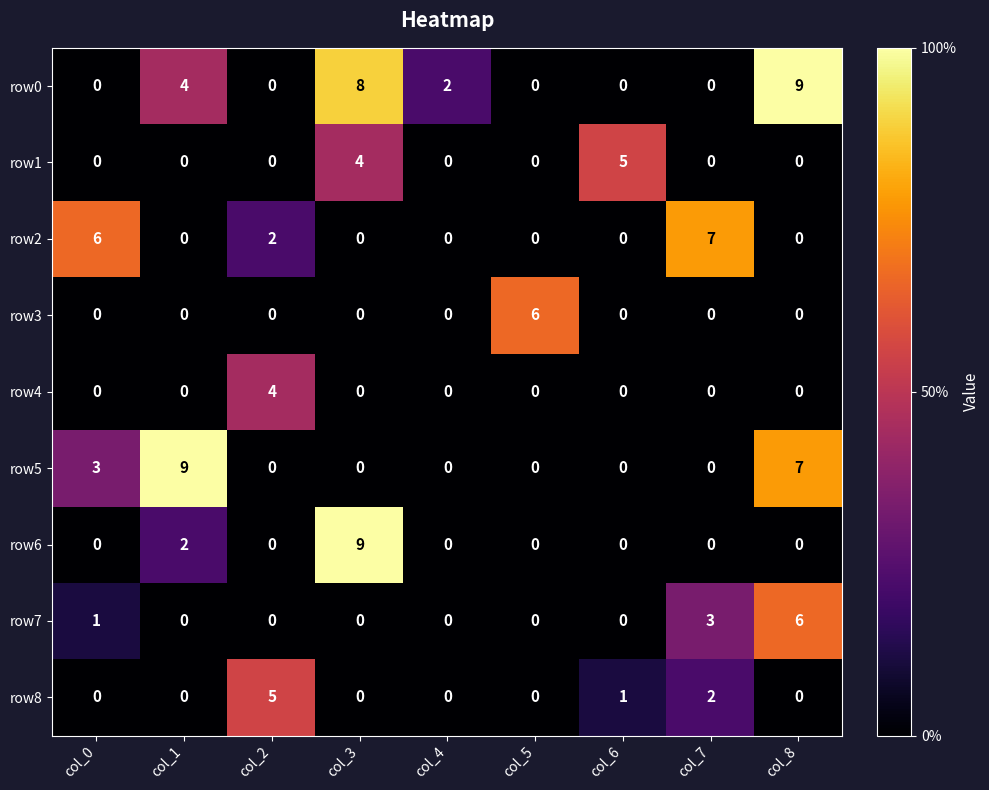

Is it true that row2 equals 0 at col_5?

True